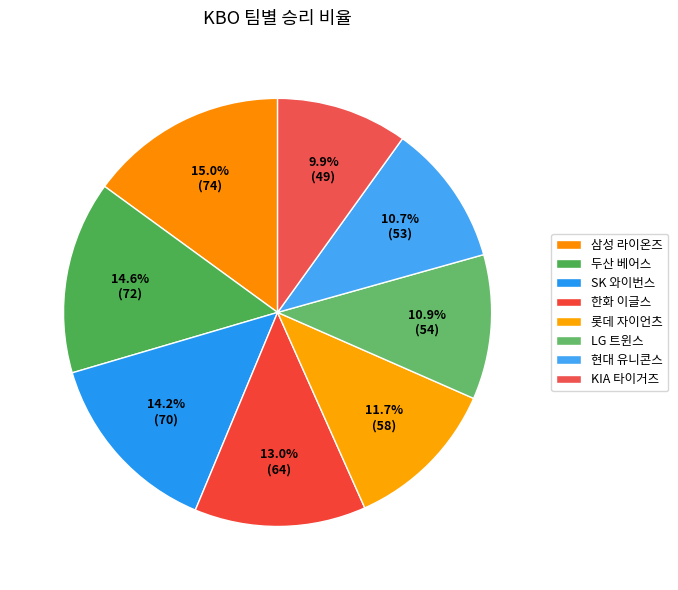

How many segments does this pie chart have?

8